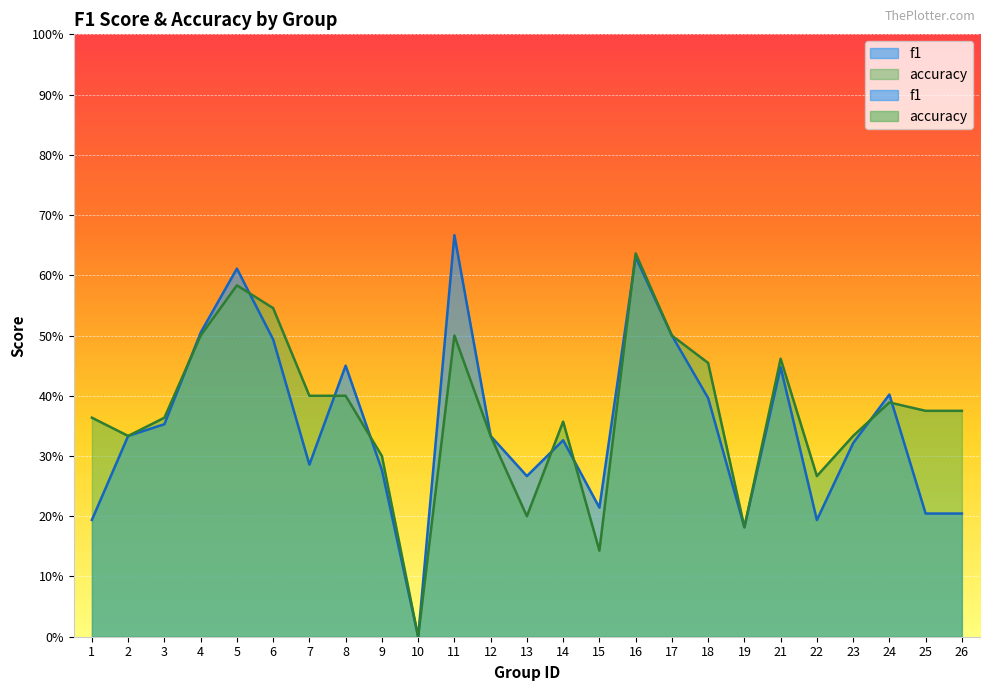

In f1, how many points are lower than both neighbors (excluding endpoints)?

6